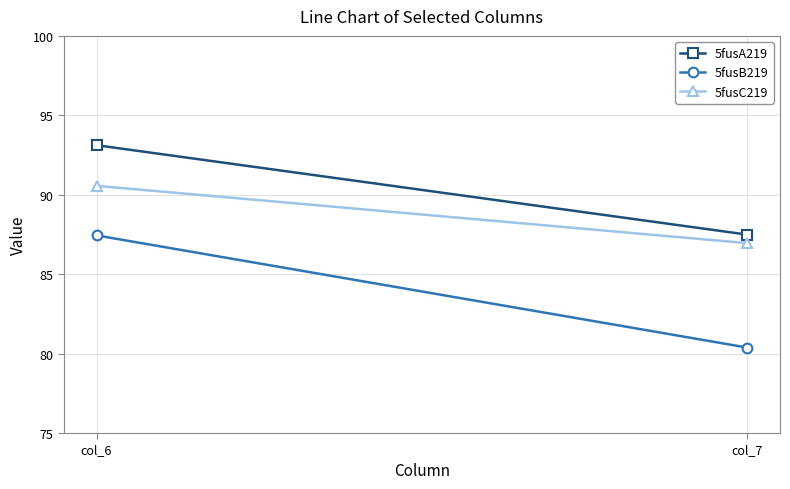

True or false: 5fusA219 has a value of 87.5 at col_7.

True